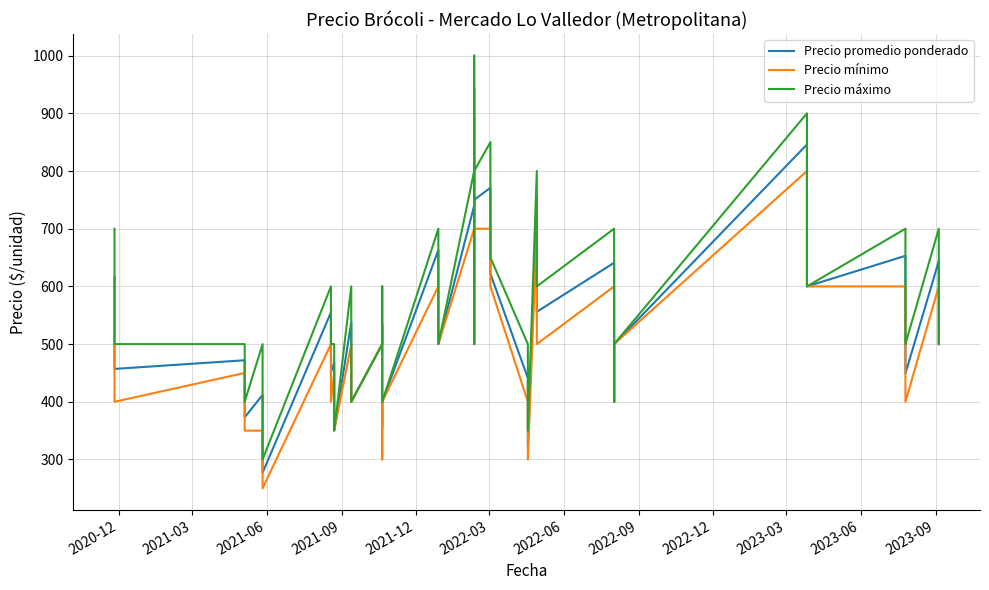

Which series has the largest total across all categories?

Precio máximo